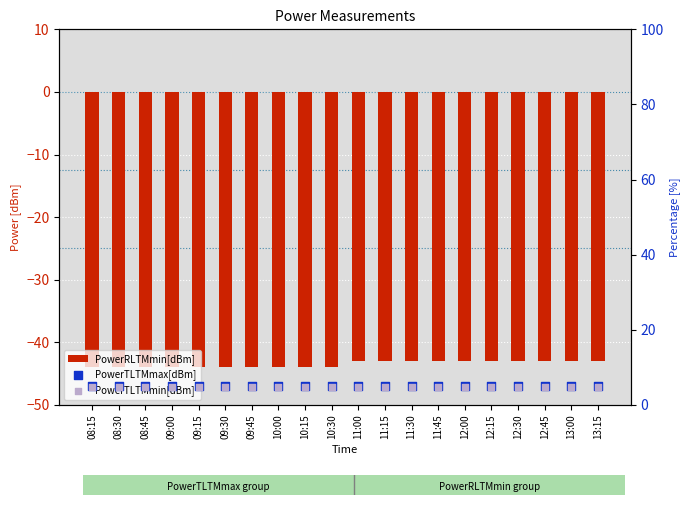

Which series reaches the maximum Y coordinate?

PowerTLTMmax[dBm]